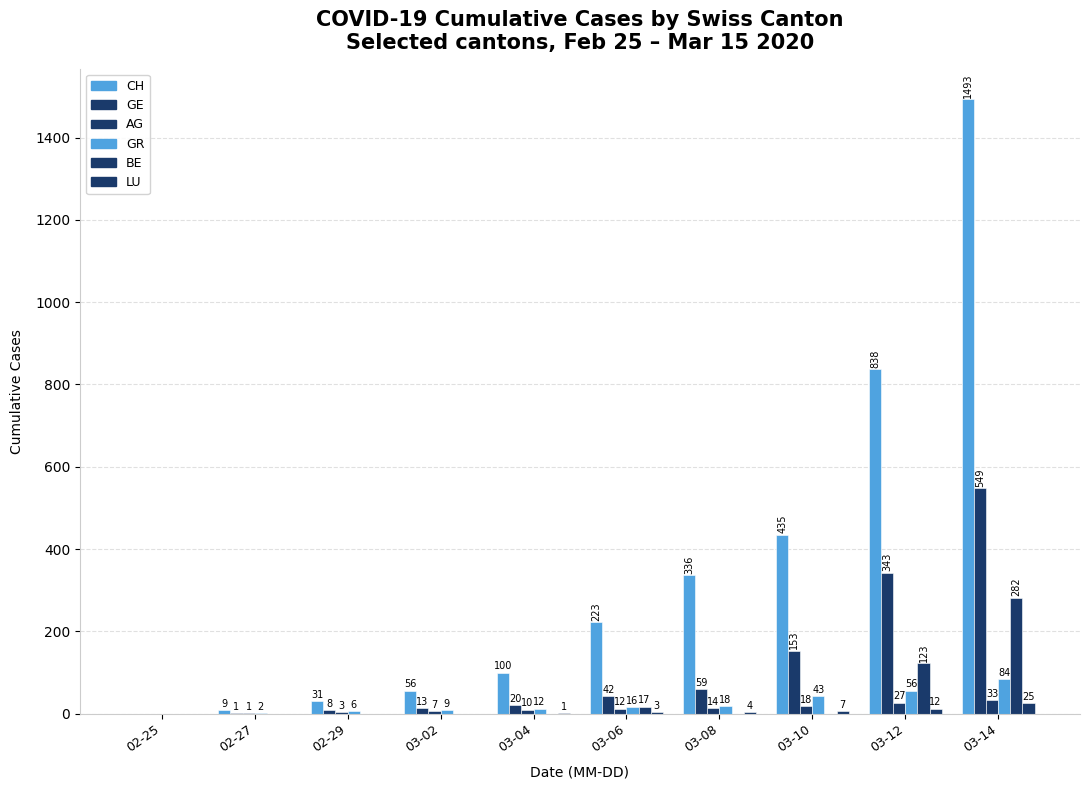

What is the difference between the maximum and minimum values in the BE series?

282